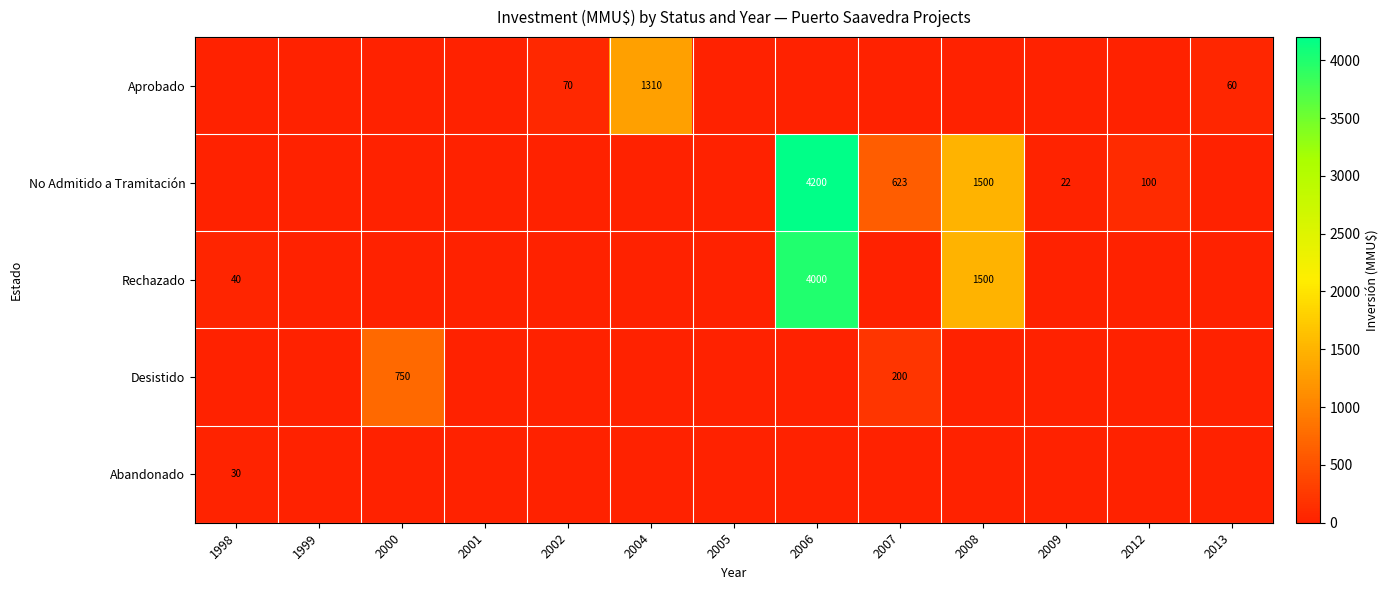

At how many categories does at least one series exceed 3492?

1